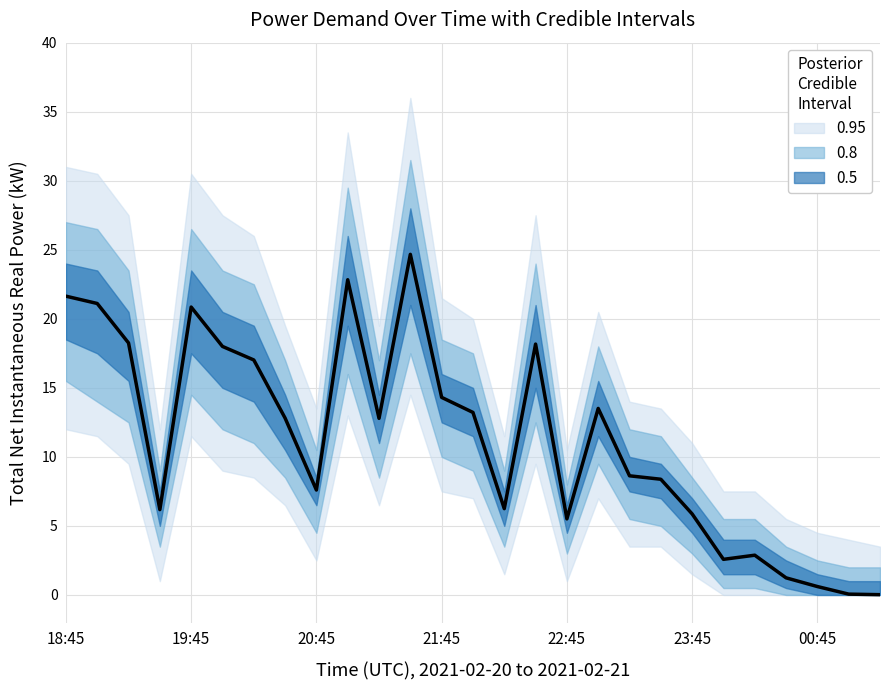

The Current, 3p Ave (Amps) series shows 0.1 at 01:15. True or false?

False